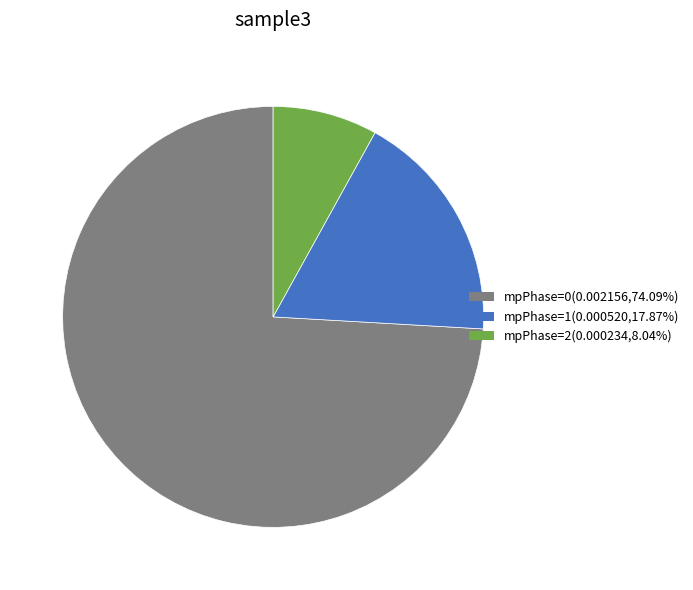

True or false: mpPhase=0 accounts for 87% of the total.

False